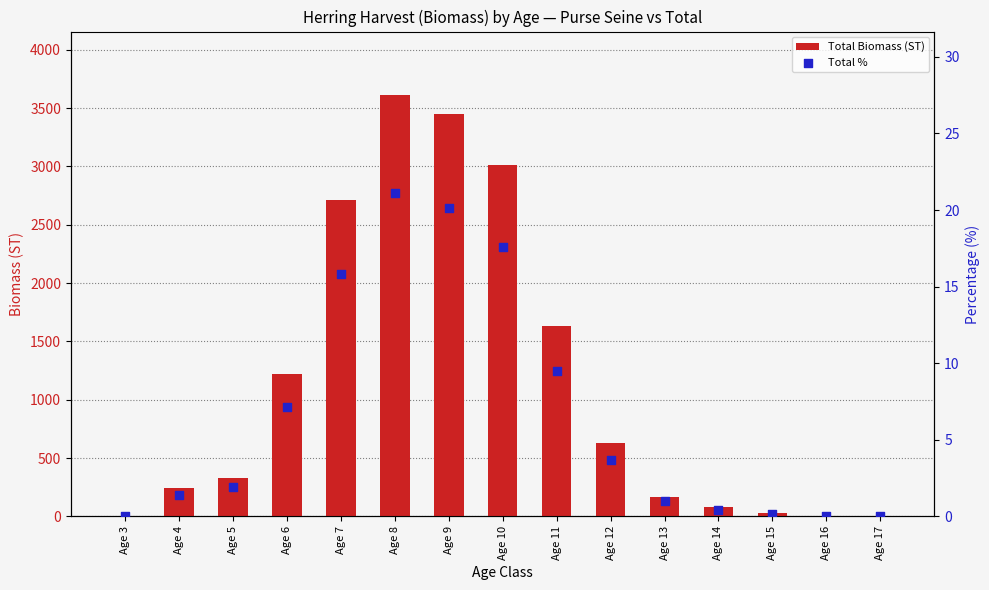

Is the value of Total % at Age 13 greater than the value of Total Biomass (ST) at Age 7?

No